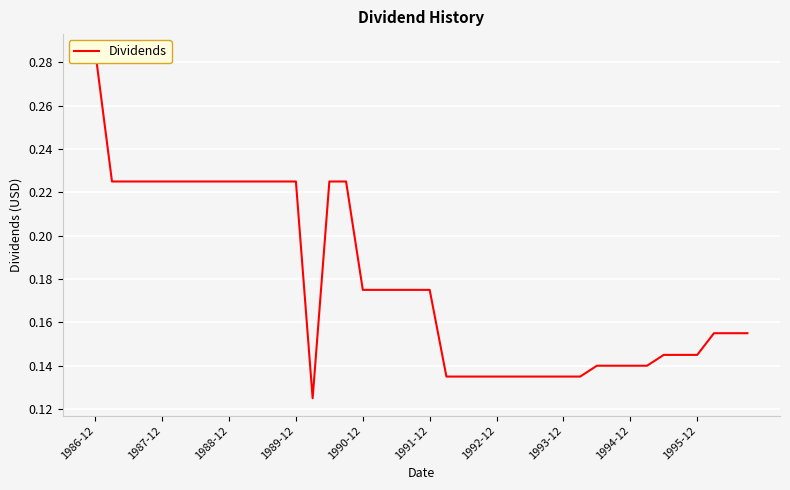

Reading right to left, transcribe all the data shown in this chart.

0.2	0.2	0.2	0.1	0.1	0.1	0.1	0.1	0.1	0.1	0.1	0.1	0.1	0.1	0.1	0.1	0.1	0.1	0.1	0.2	0.2	0.2	0.2	0.2	0.2	0.2	0.1	0.2	0.2	0.2	0.2	0.2	0.2	0.2	0.2	0.2	0.2	0.2	0.2	0.3